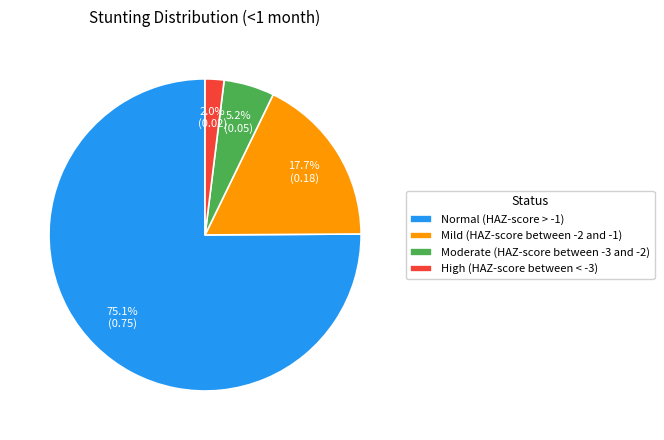

How many segments does this pie chart have?

4